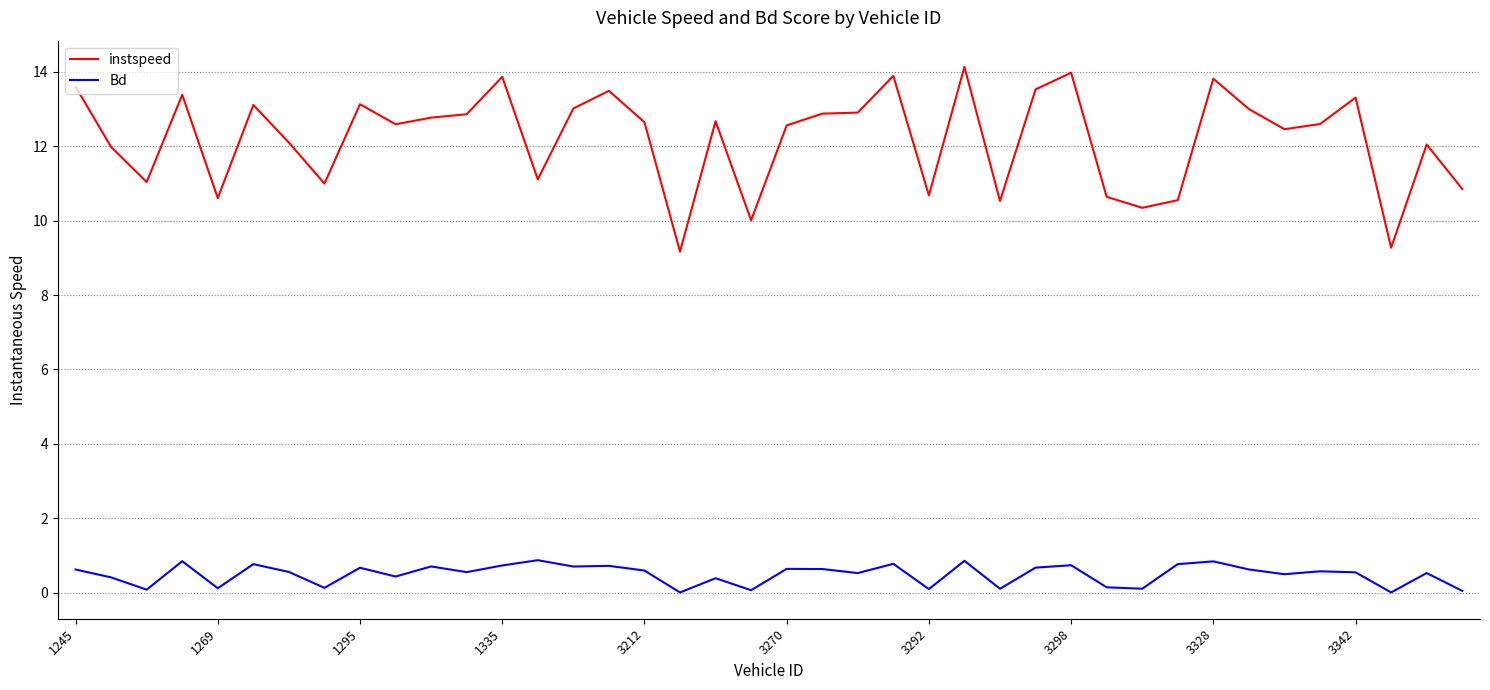

Which series has the largest total across all categories?

instspeed